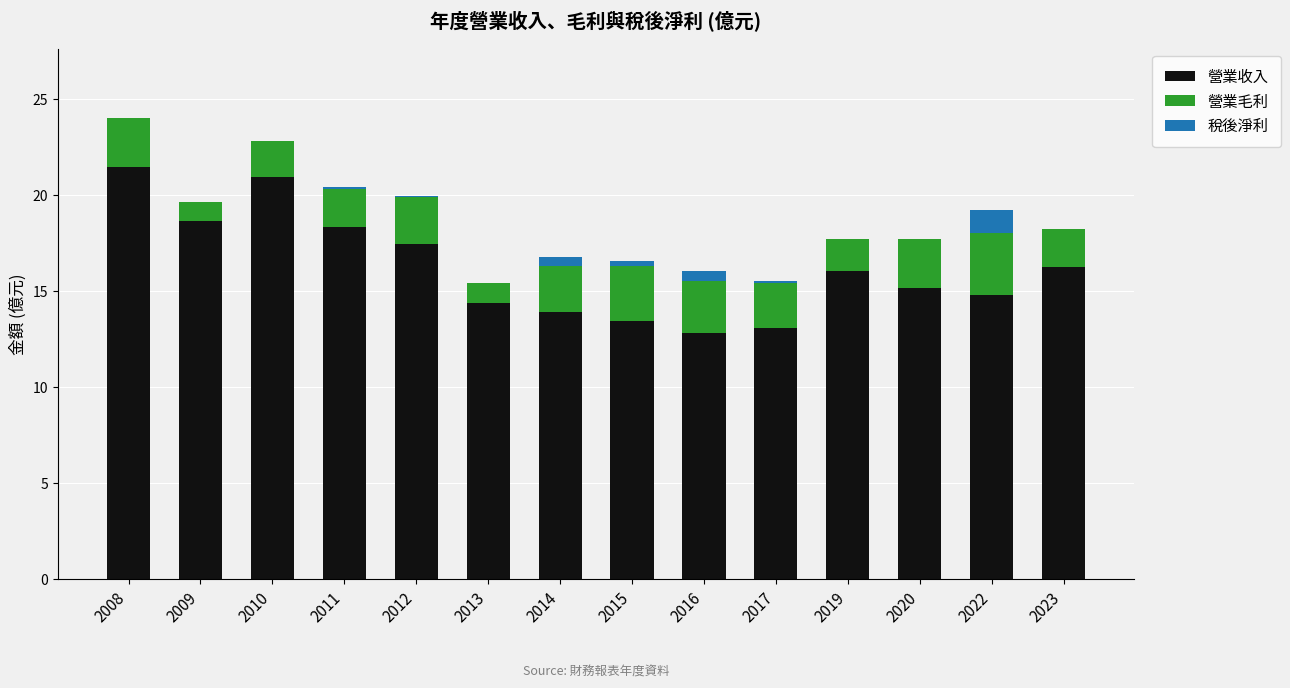

The value of 營業收入 at 2014 is 22.3. True or false?

False